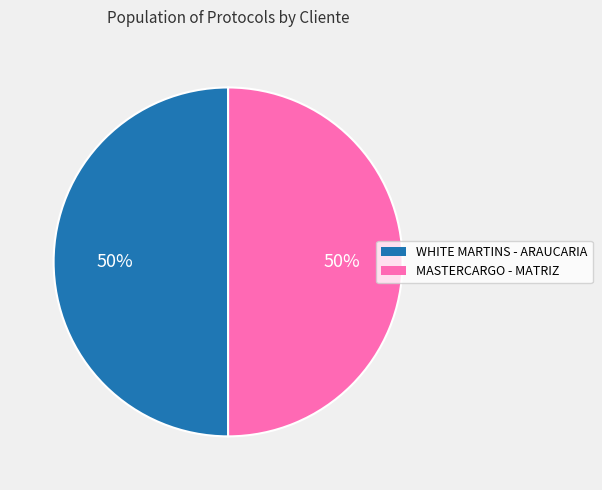

Combined, do WHITE MARTINS - ARAUCARIA and MASTERCARGO - MATRIZ account for over 50%?

Yes